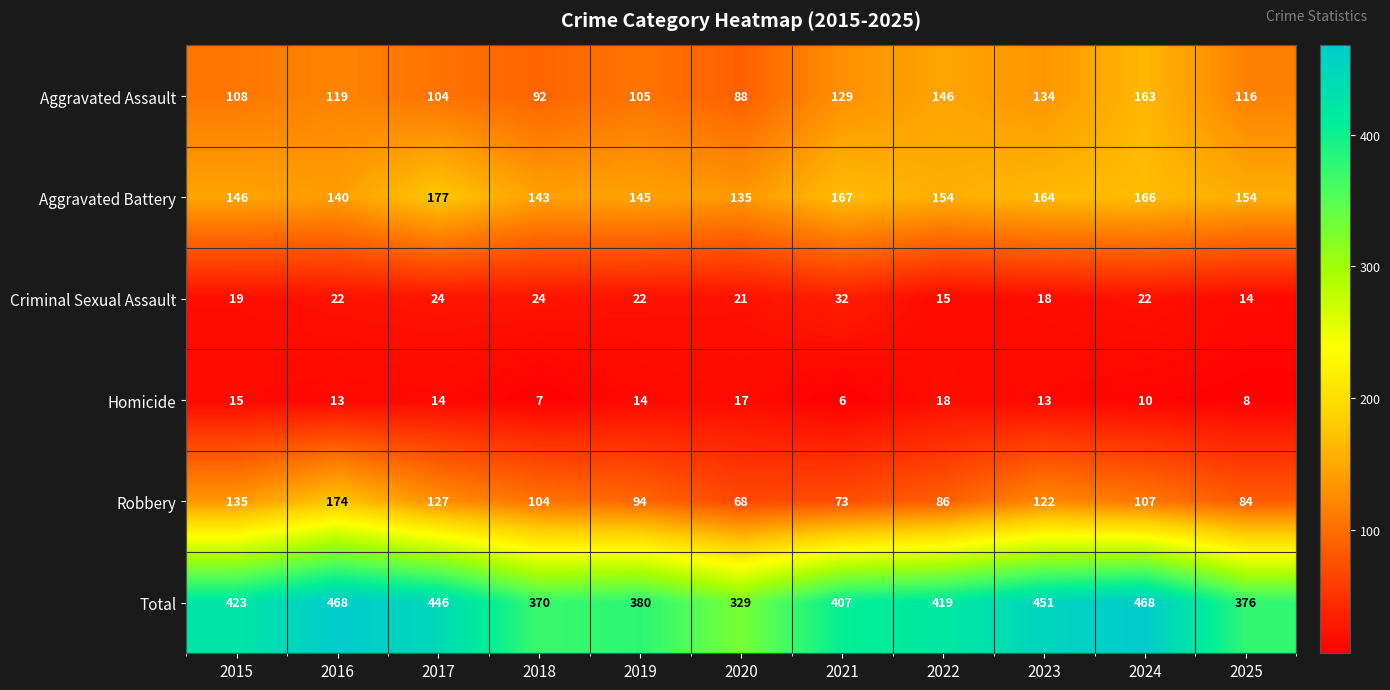

Count the number of data series in this chart.

6